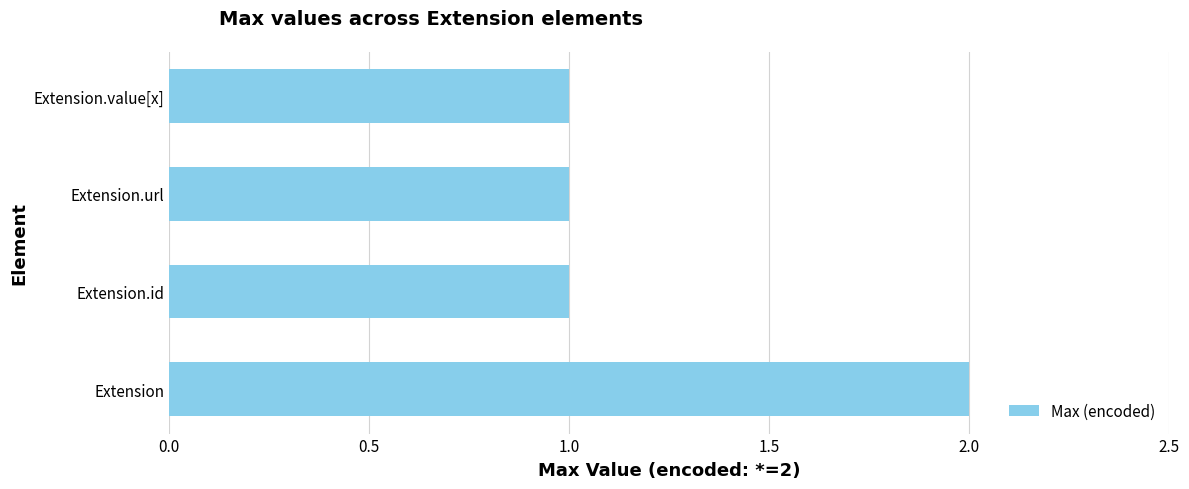

What is the ratio of the value at Extension.value[x] to the value at Extension.url?

1.0